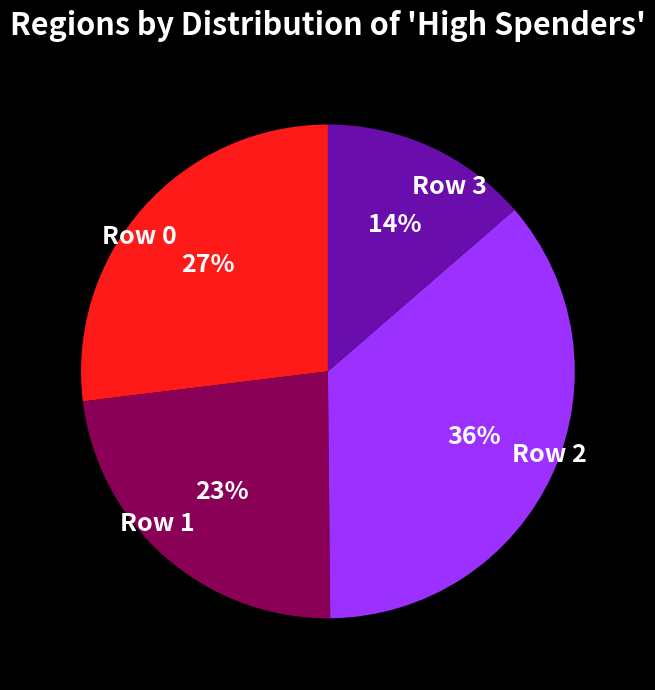

What is the ratio of the value at Row 0 to the value at Row 1?

1.2